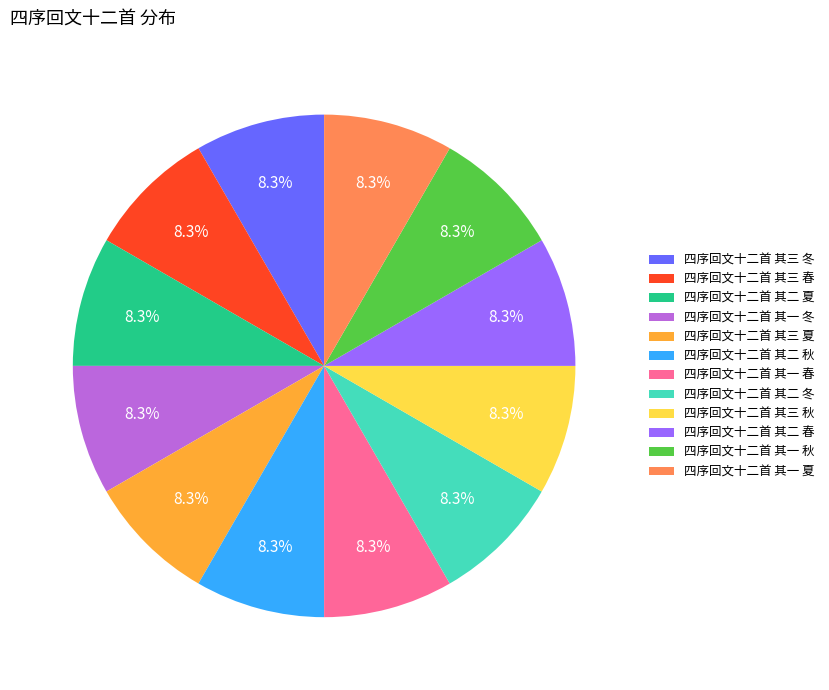

What percentage is NOT represented by 四序回文十二首 其一 春?

91.7%